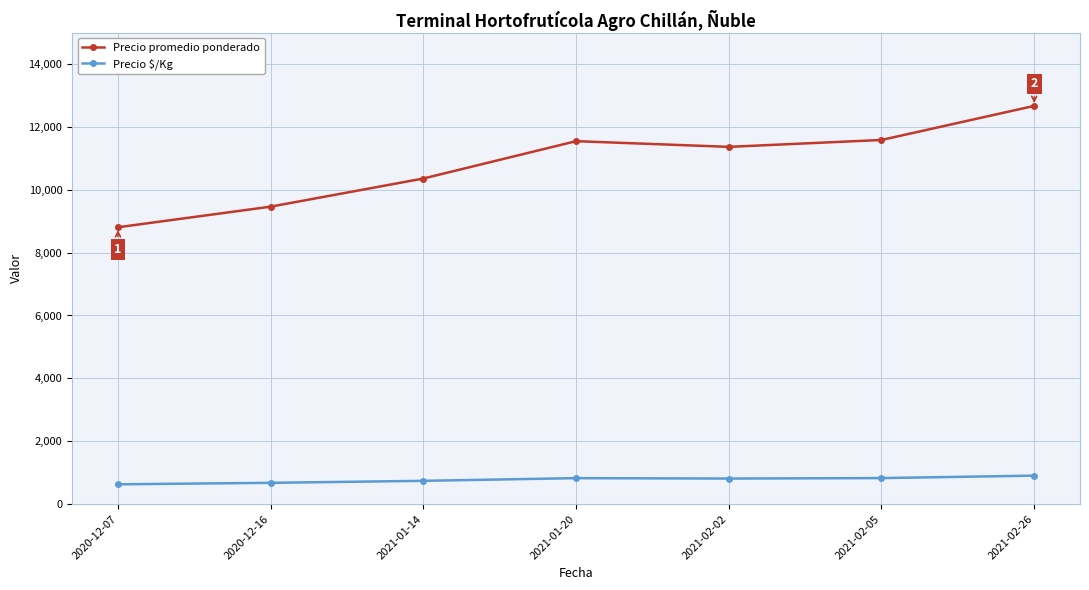

How many data points in Precio $/Kg are less than 812?

3